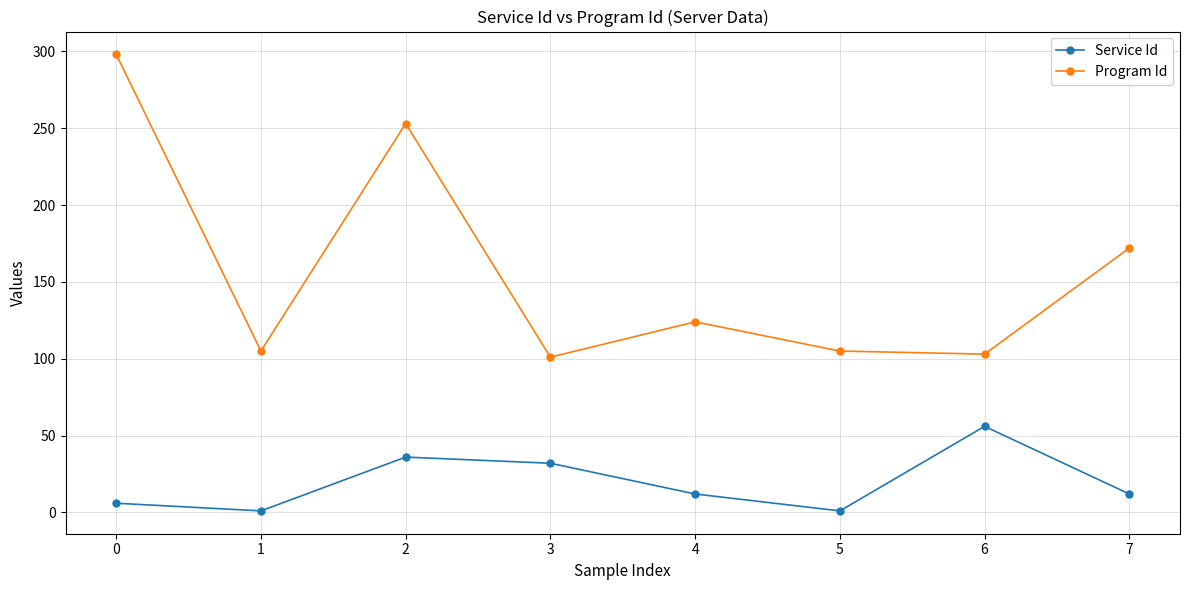

What is the approximate value of Service Id at 2?

36